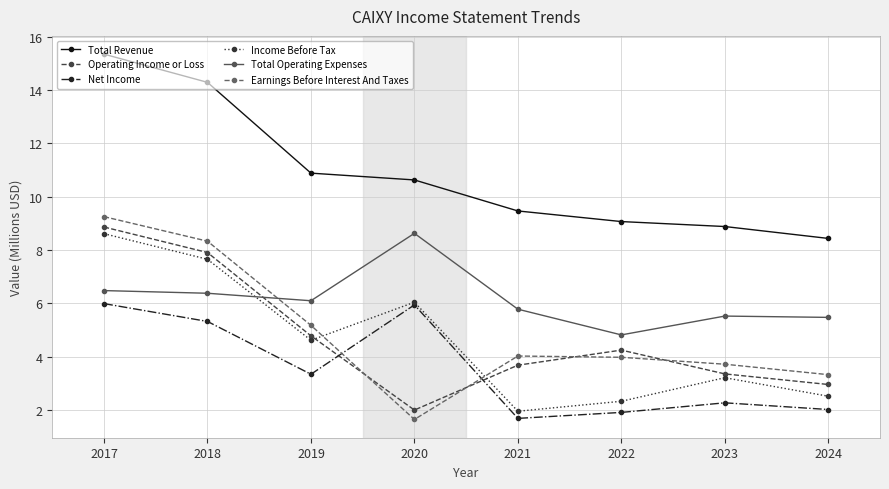

What value does the Net Income series have at 2017?

6.0